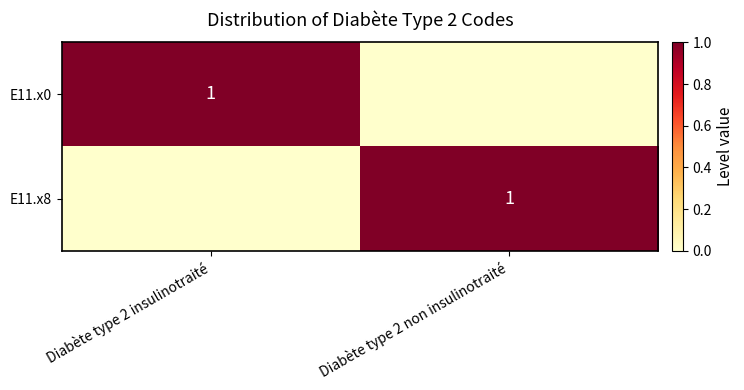

At how many categories does at least one series exceed 0?

2